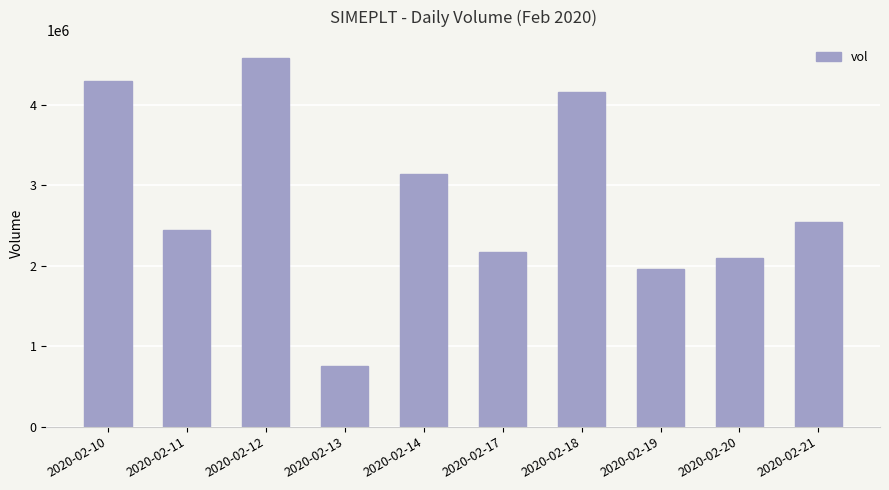

Does the chart contain any negative values?

No